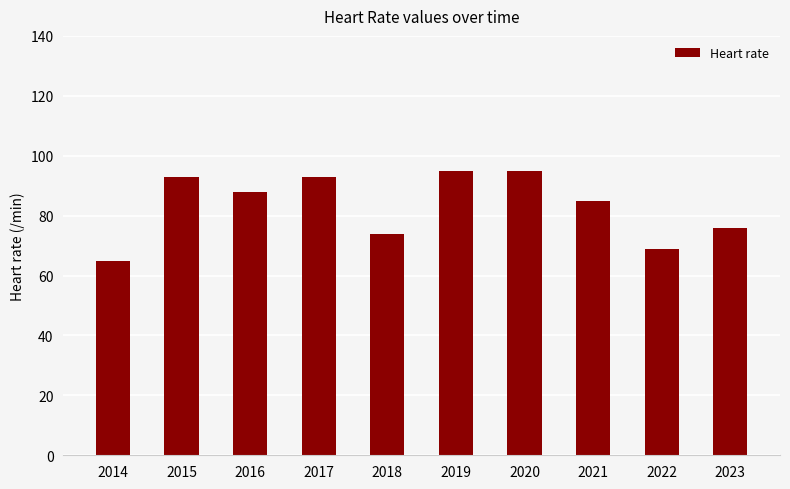

What is the value of the 8th bar from the left?

85